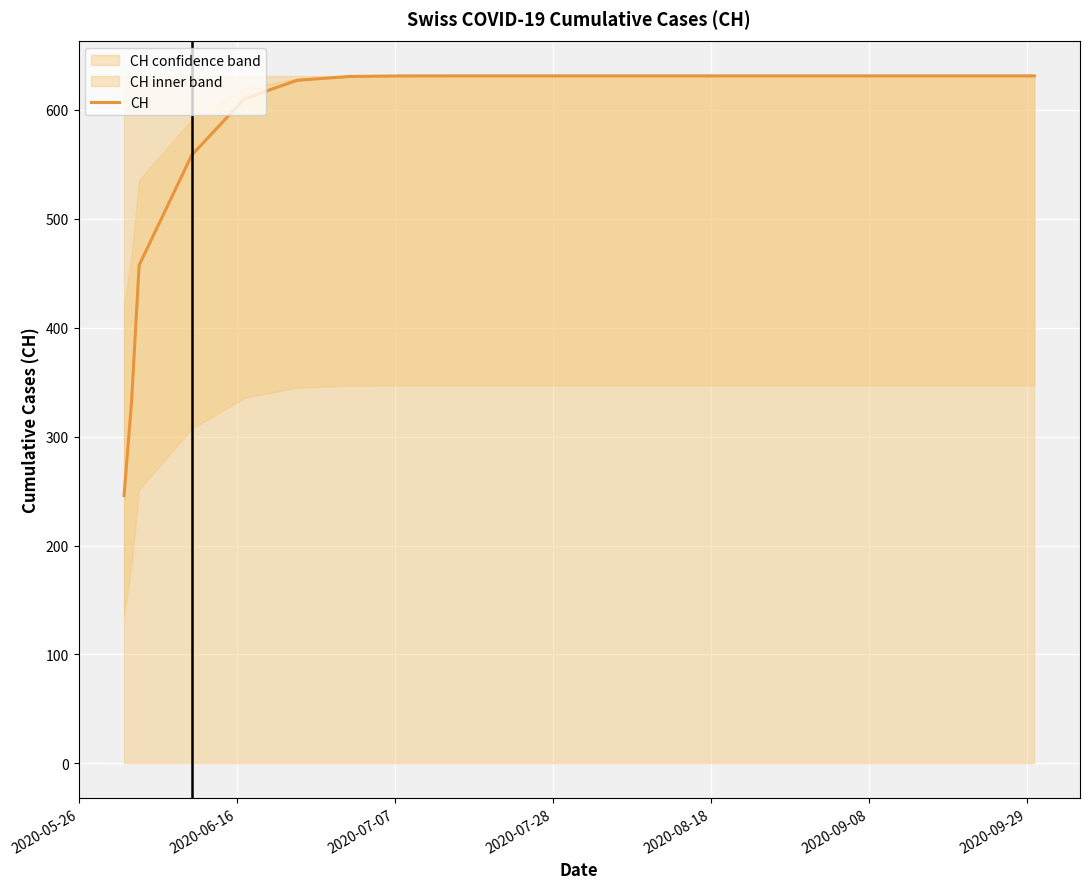

What is the minimum value for CH?

245.8